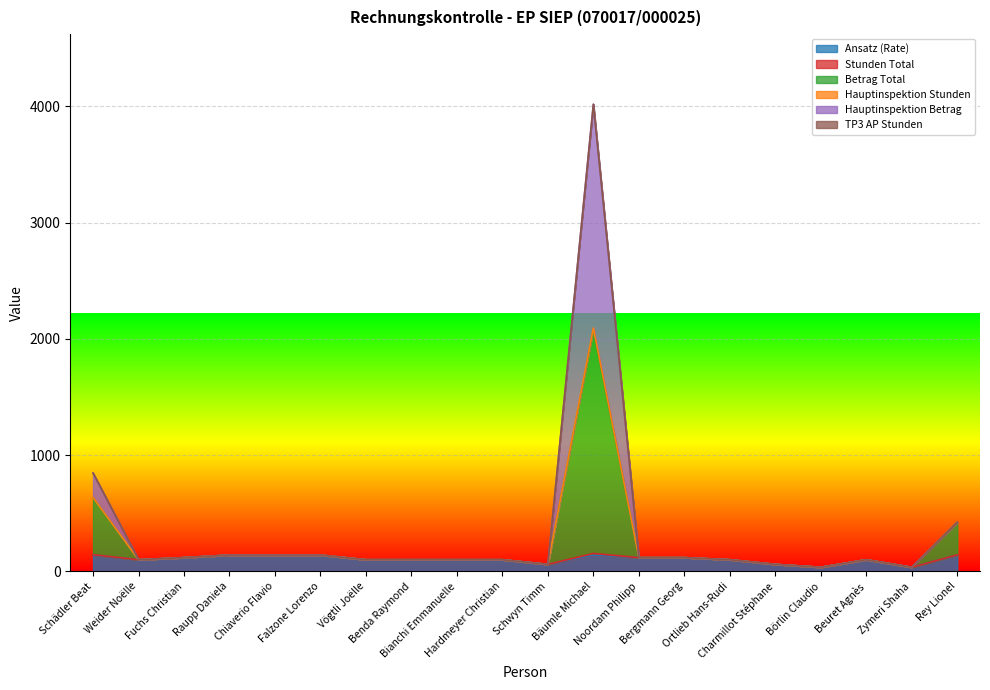

What is the greatest value displayed?

4017.5